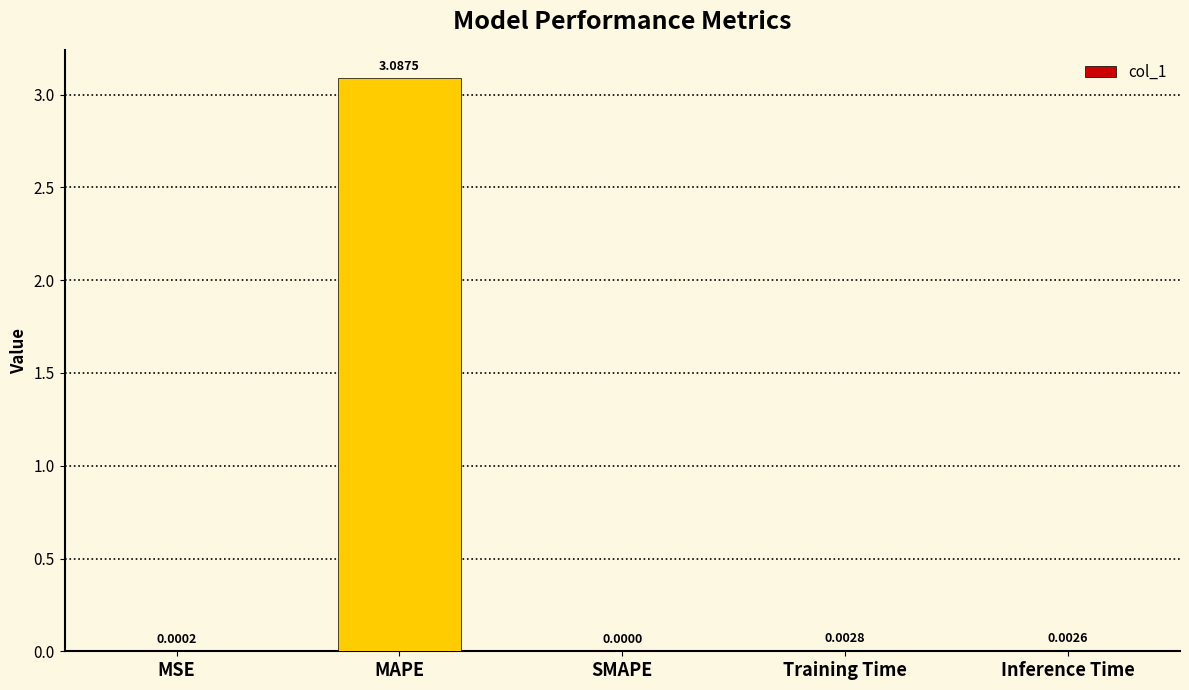

Which has a higher value, MSE or Inference Time?

Inference Time